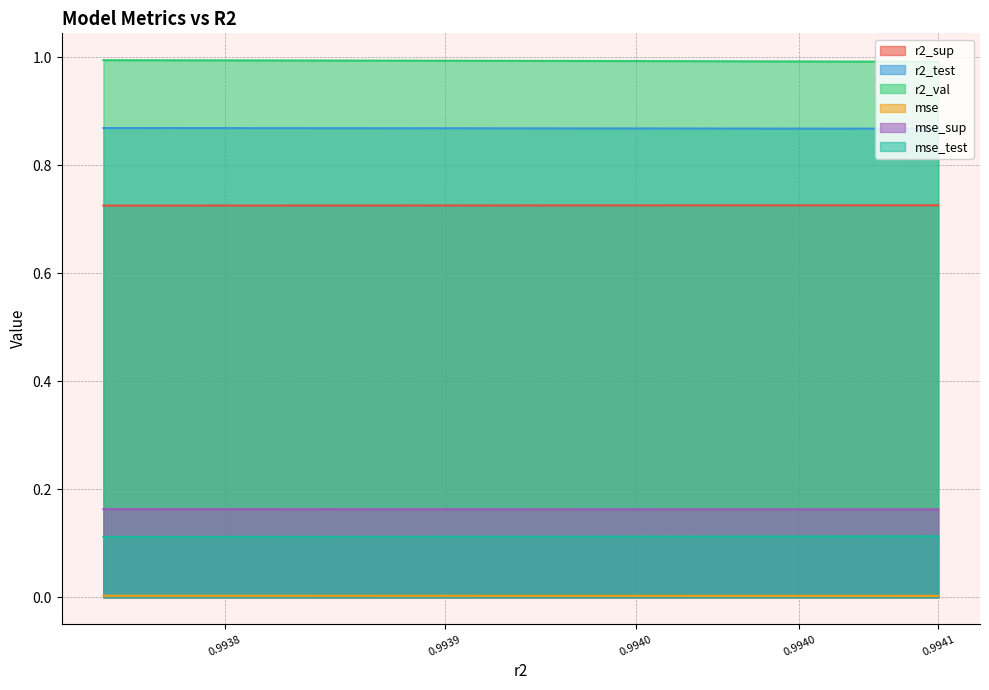

What is the sum of the r2_val values at 0.9940 and 0.9938?

2.0